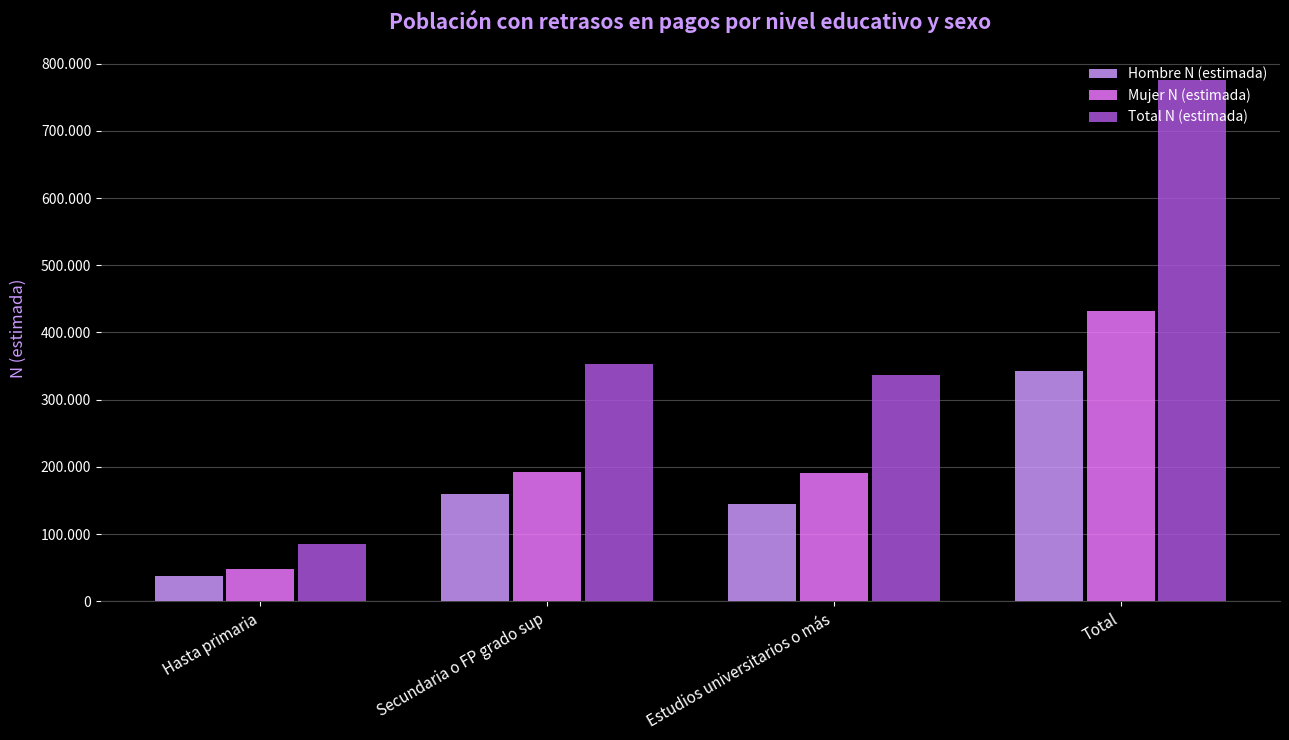

The value of Hombre N (estimada) at Secundaria o FP grado sup is 159982. True or false?

True